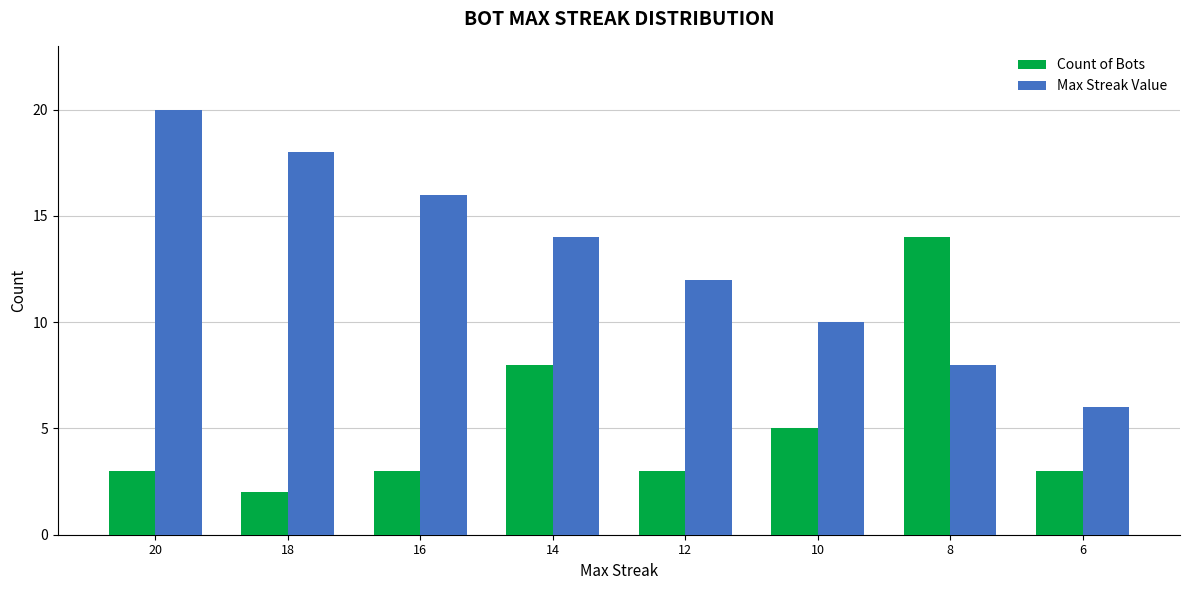

True or false: Max Streak Value has a value of 12 at 12.

True